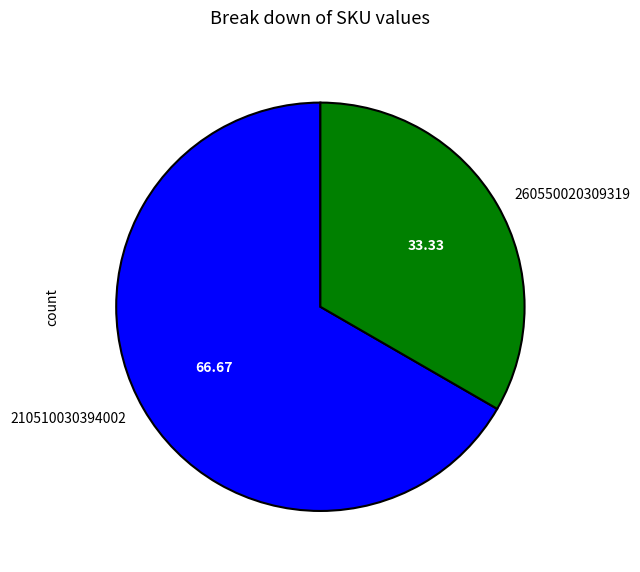

Approximately how many times larger is the value at 260550020309319 compared to 210510030394002?

0.5